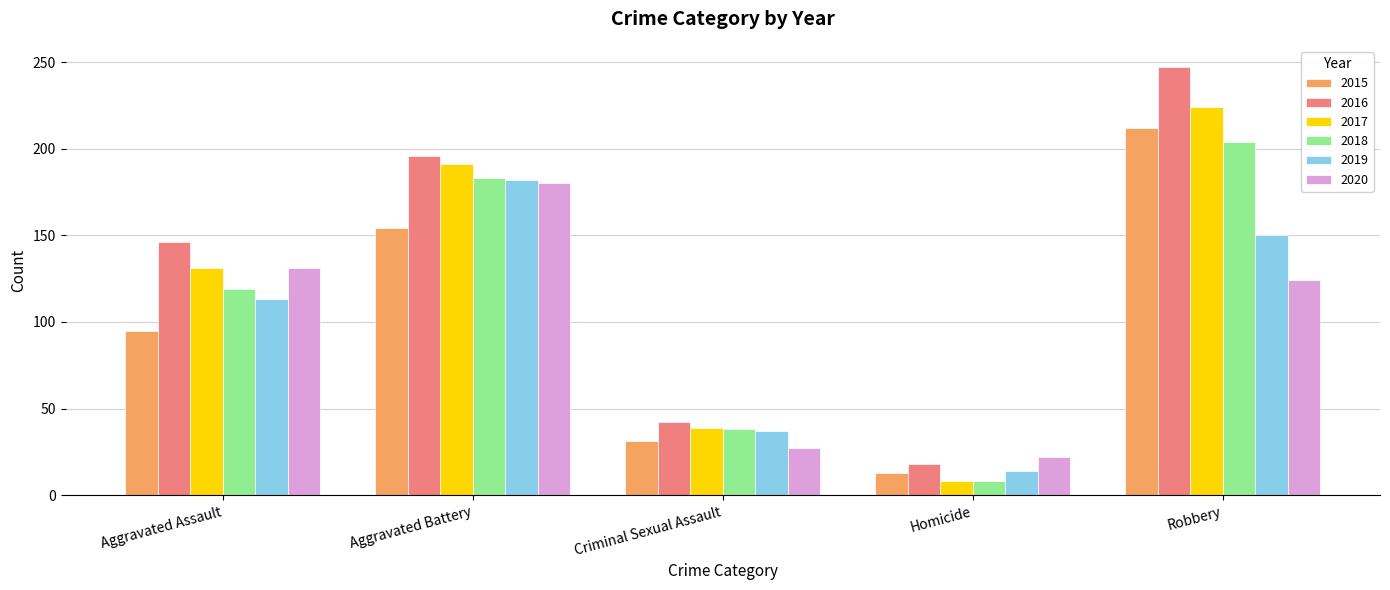

True or false: 2017 has a value of 35 at Aggravated Assault.

False